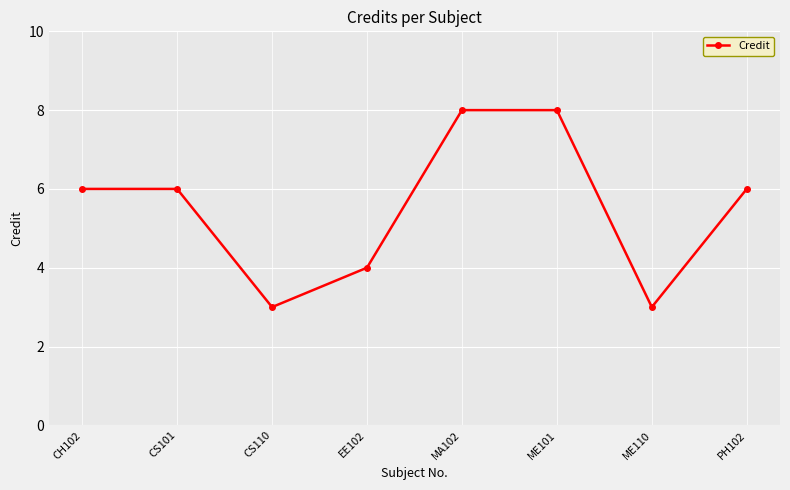

Is it true that the value at CS101 is 6?

True